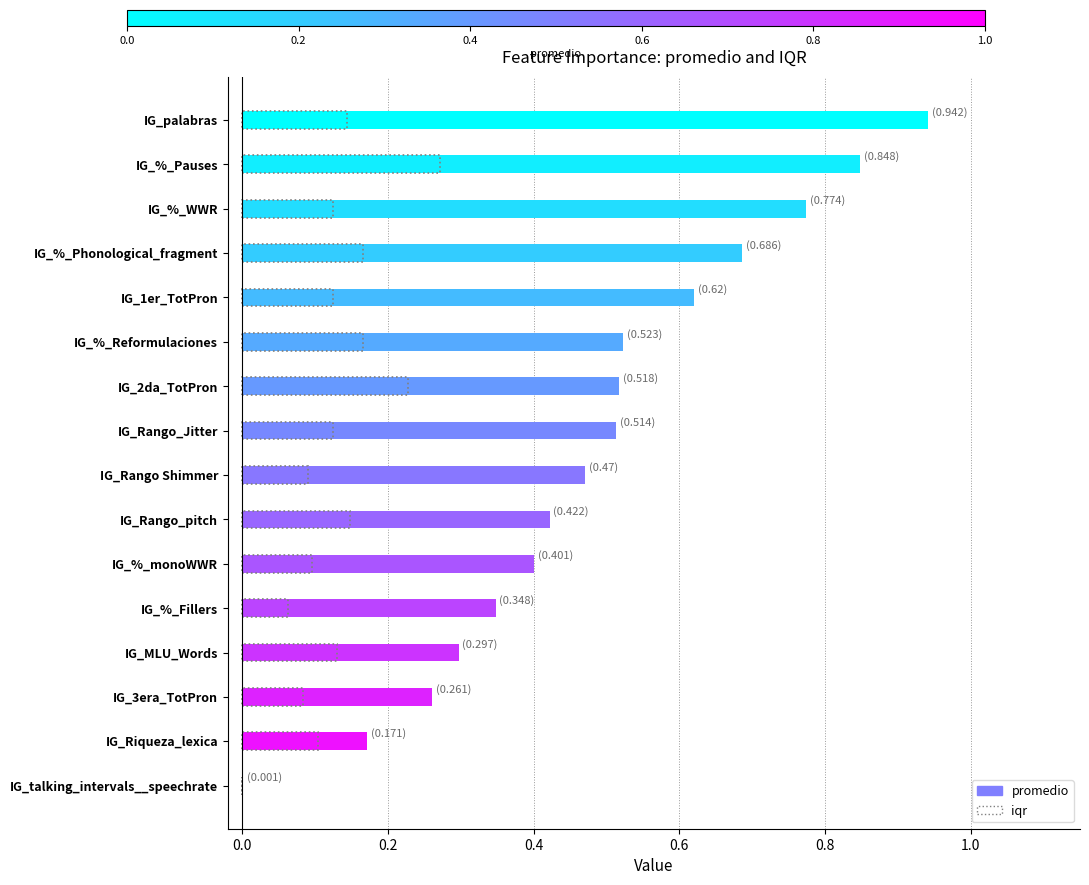

What is the highest value of the promedio series?

0.9